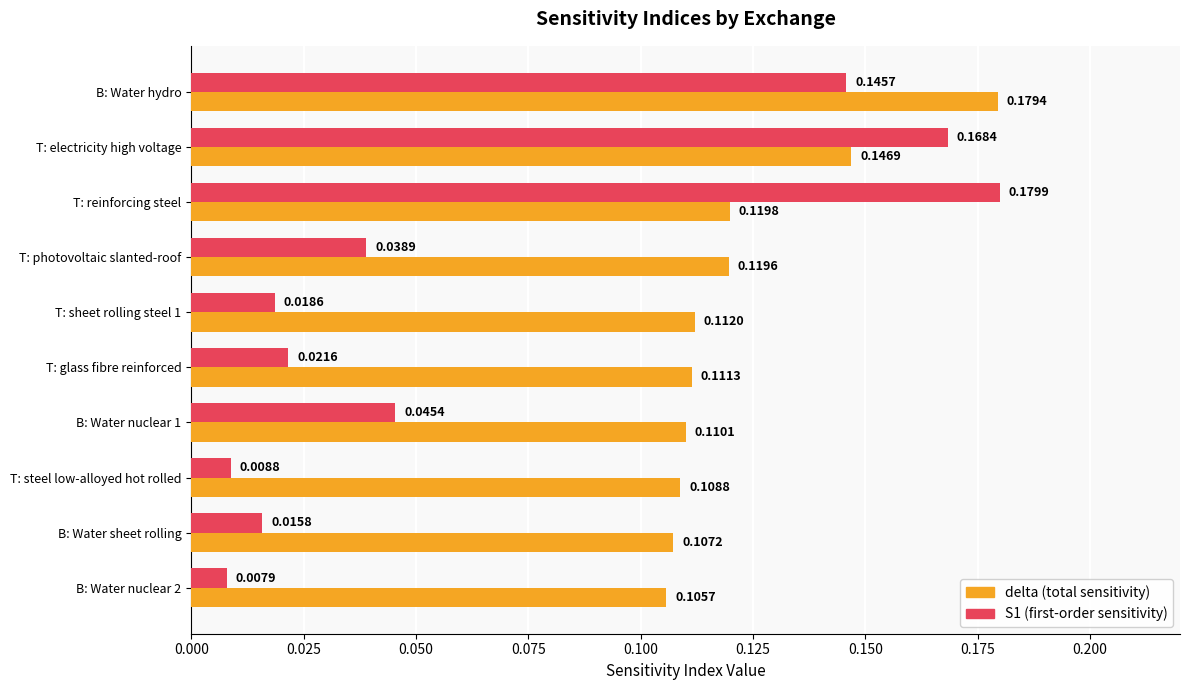

At which category is the sum across all series the highest?

B: Water hydro